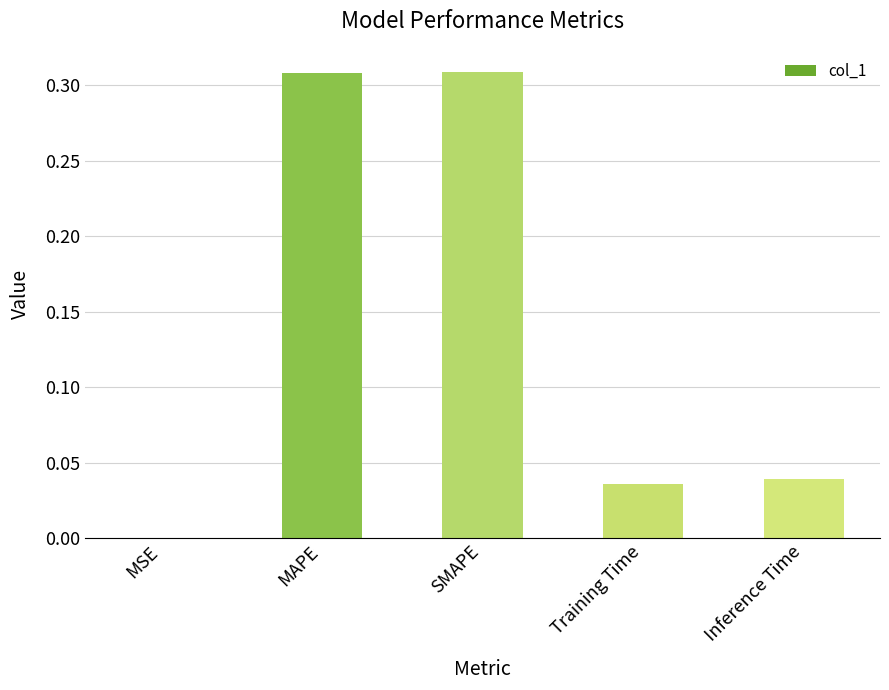

The value at Inference Time is 0.0. True or false?

True